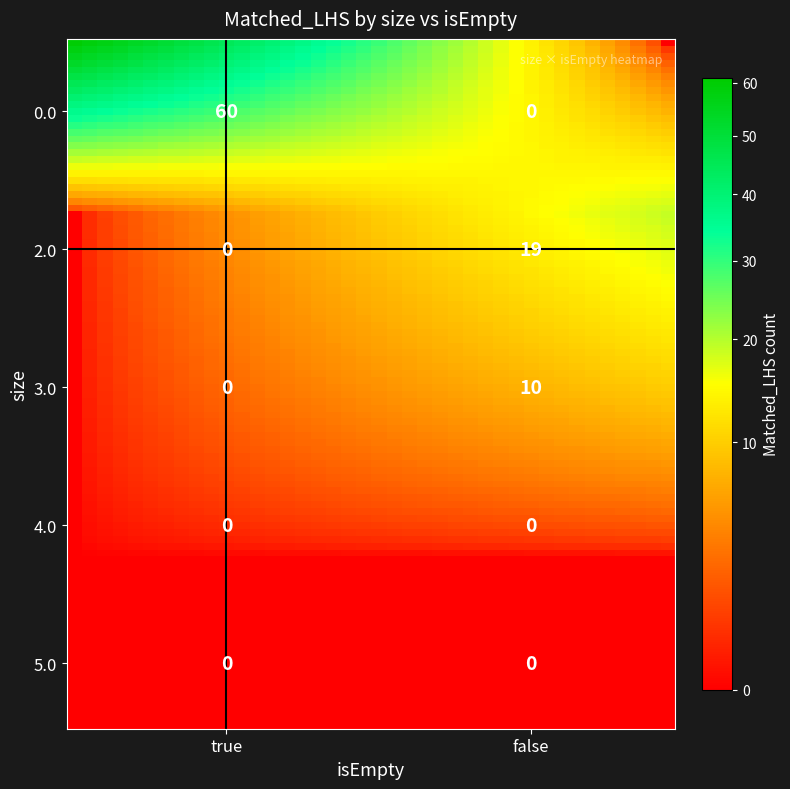

Count the 3.0 values in the range 0 to 10.

2